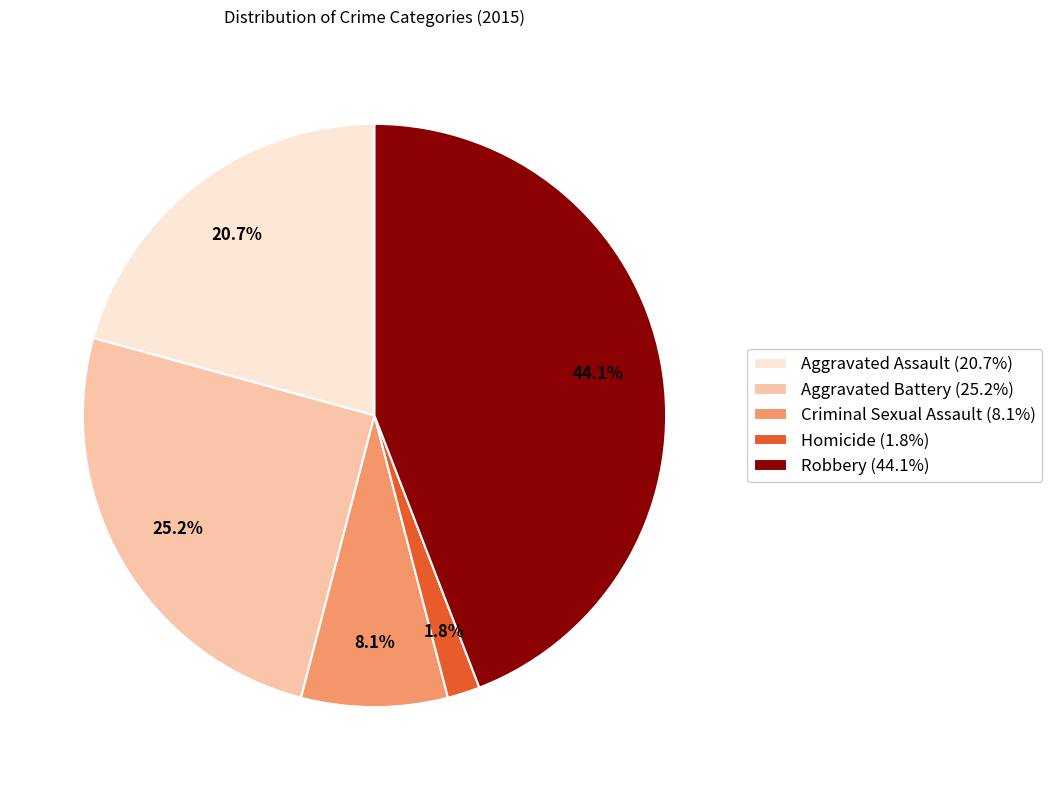

To the nearest percent, what is the difference between the largest and smallest slice percentages?

42%